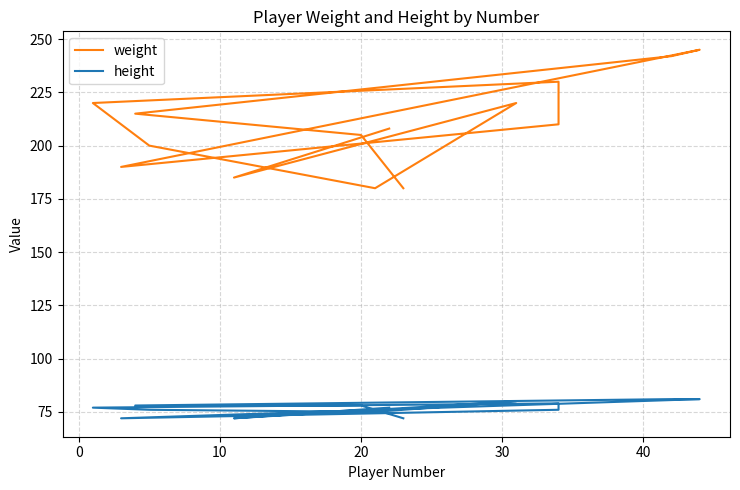

What is the maximum value for height?

81